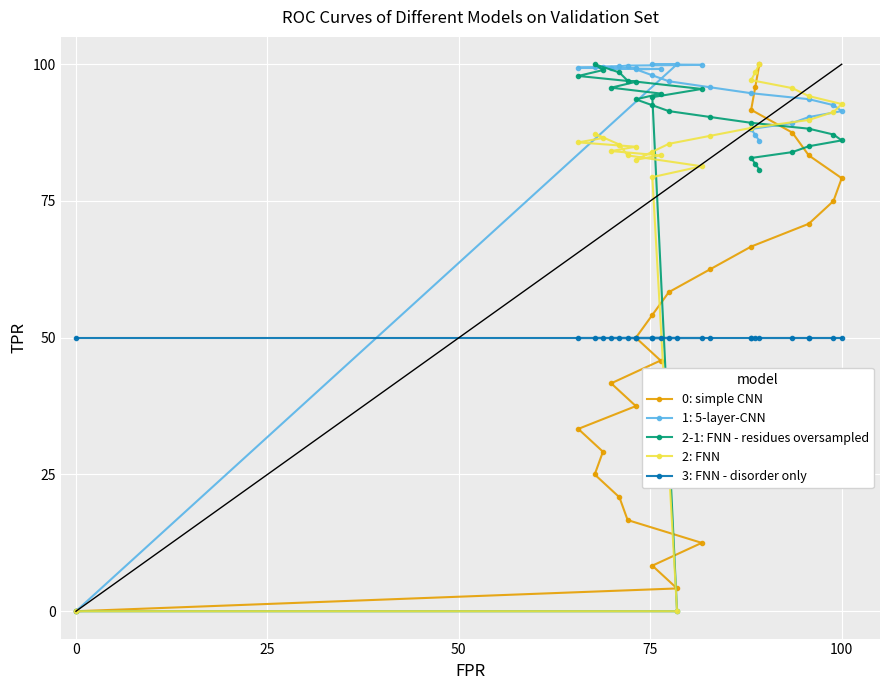

What is the average value of the 3: FNN - disorder only series?

50.0